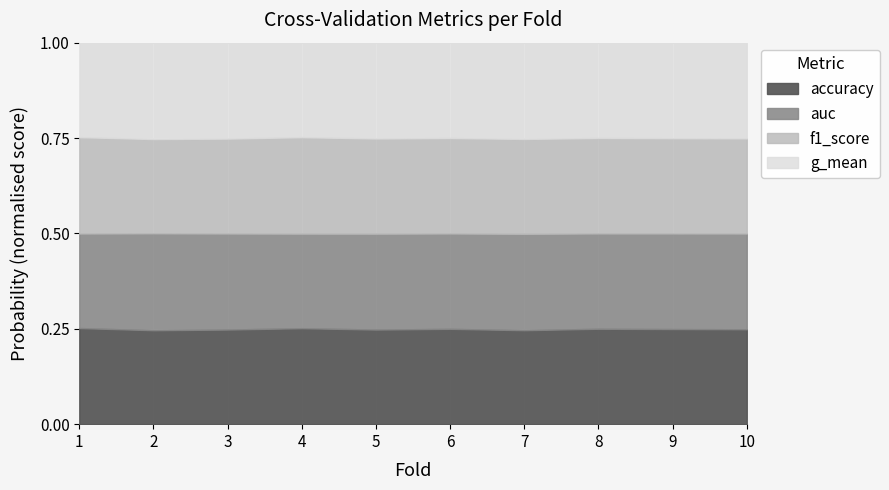

True or false: g_mean has a value of 0.5 at 3.

False